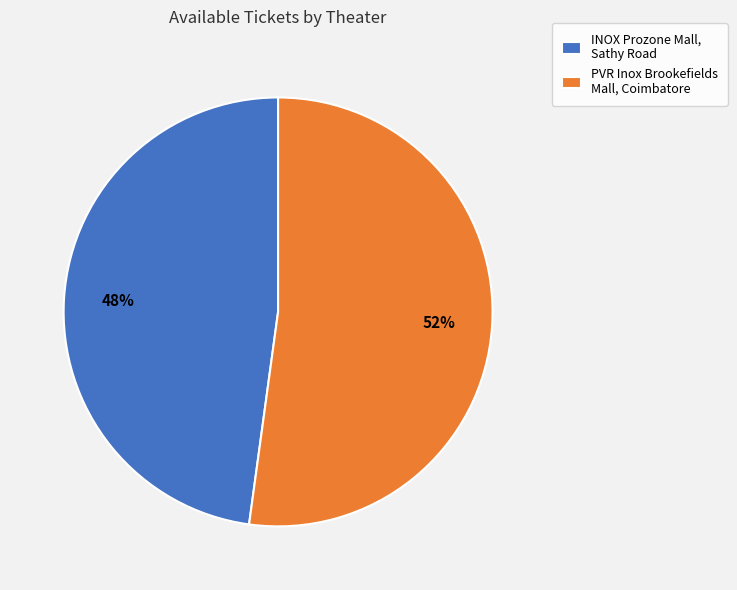

What percentage is the INOX Prozone Mall, Sathy Road slice, to the nearest percent?

48%